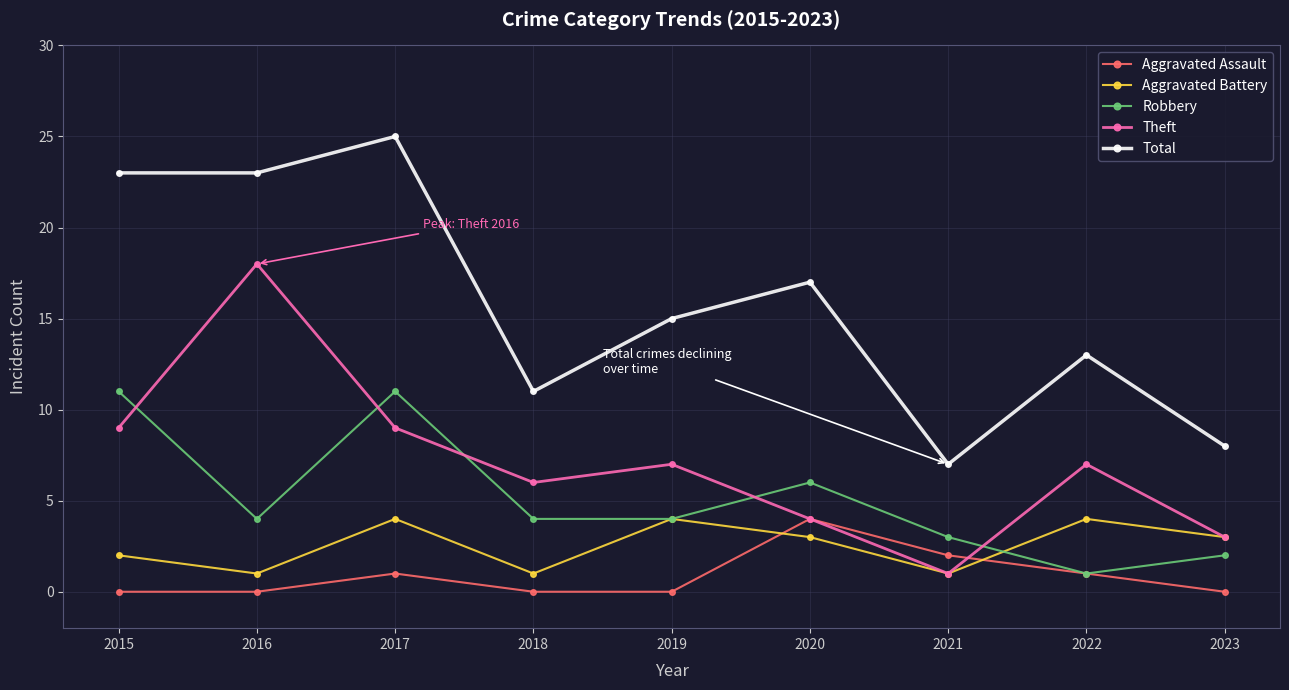

Reading left to right, what are all the values shown in this chart?

Aggravated Assault: 0	0	1	0	0	4	2	1	0
Aggravated Battery: 2	1	4	1	4	3	1	4	3
Robbery: 11	4	11	4	4	6	3	1	2
Theft: 9	18	9	6	7	4	1	7	3
Total: 23	23	25	11	15	17	7	13	8